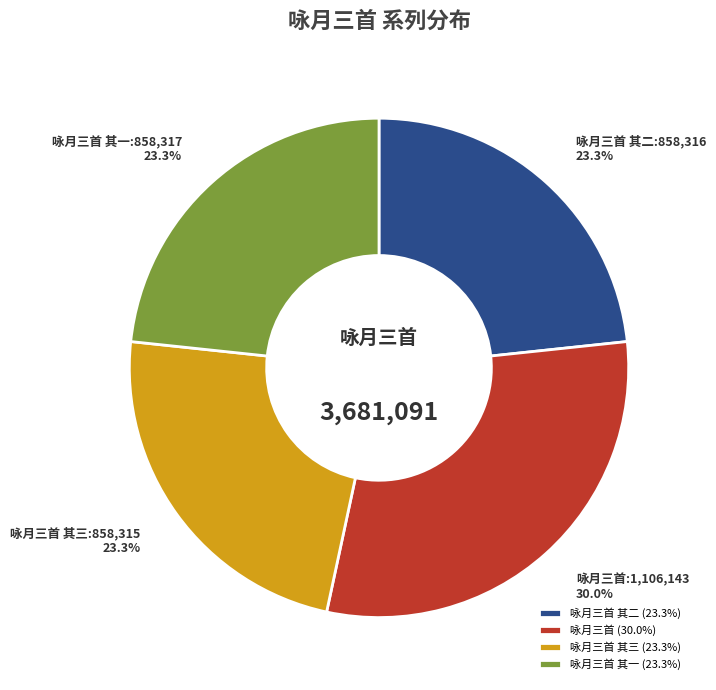

To the nearest percent, what portion does 咏月三首 represent?

30%